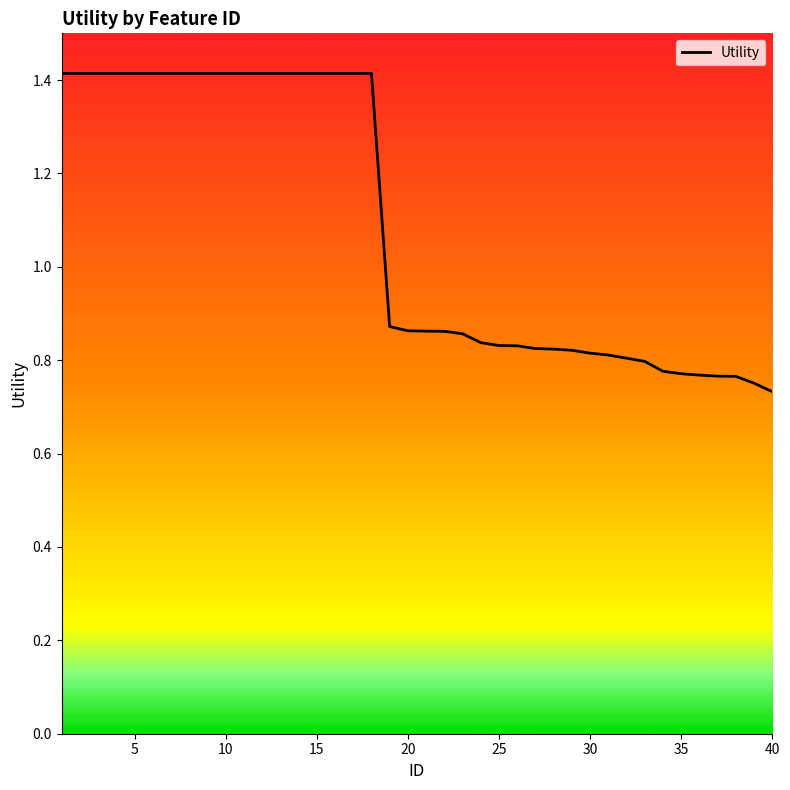

What is the maximum value shown in the chart?

1.4